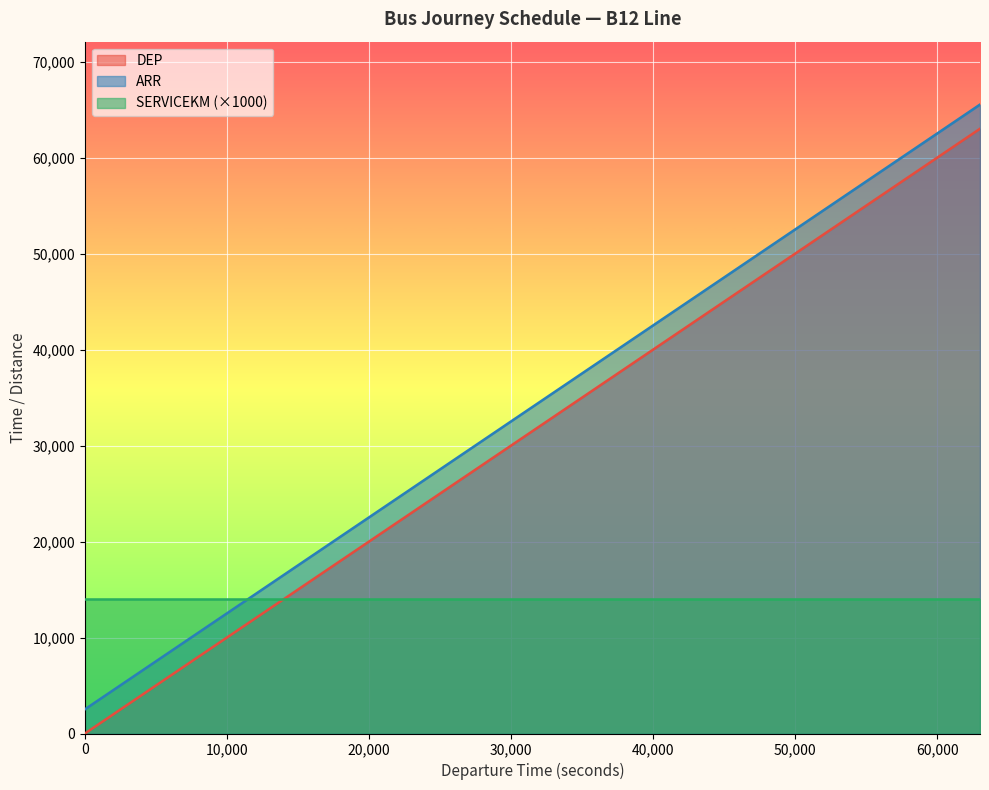

The value of DEP at 30600 is 44669. True or false?

False